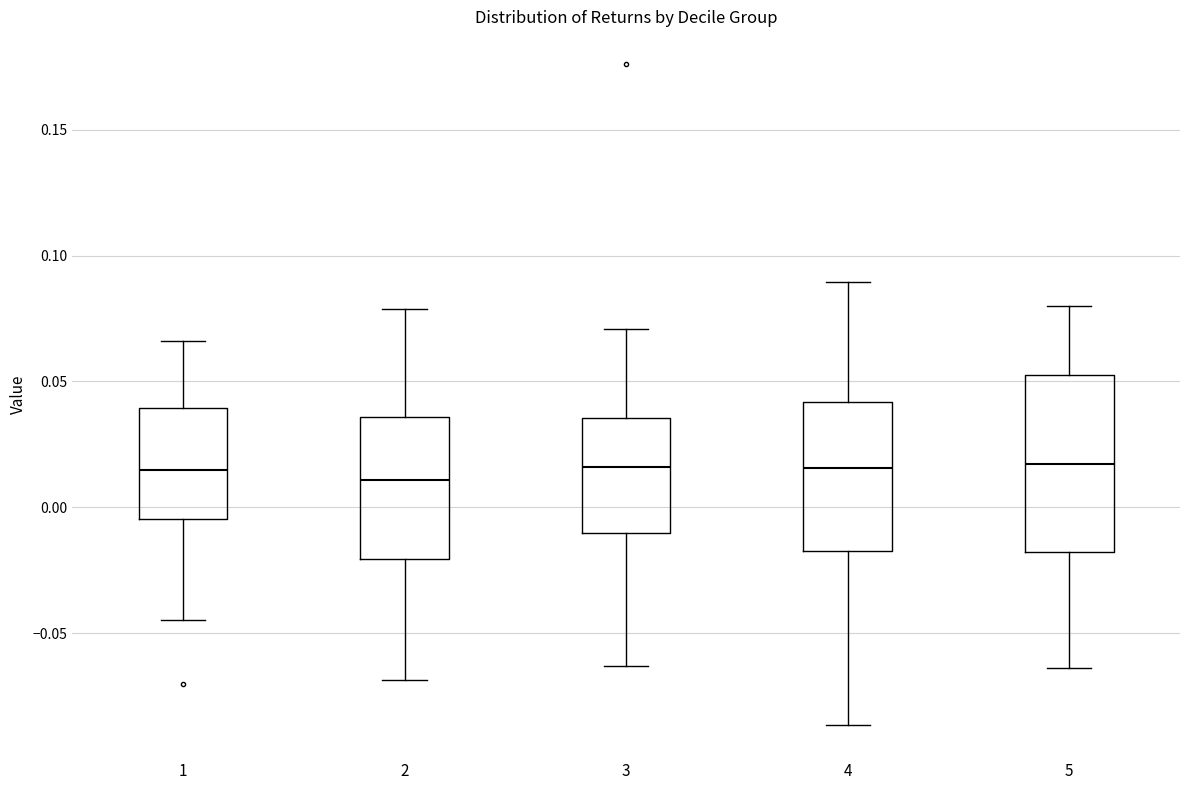

Comparing the boxes themselves (not the whiskers), which one is the tallest?

5